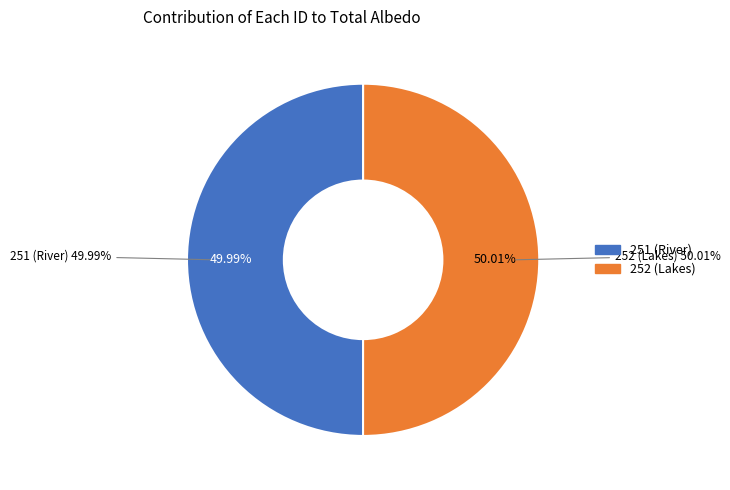

How many slices are in this pie chart?

2